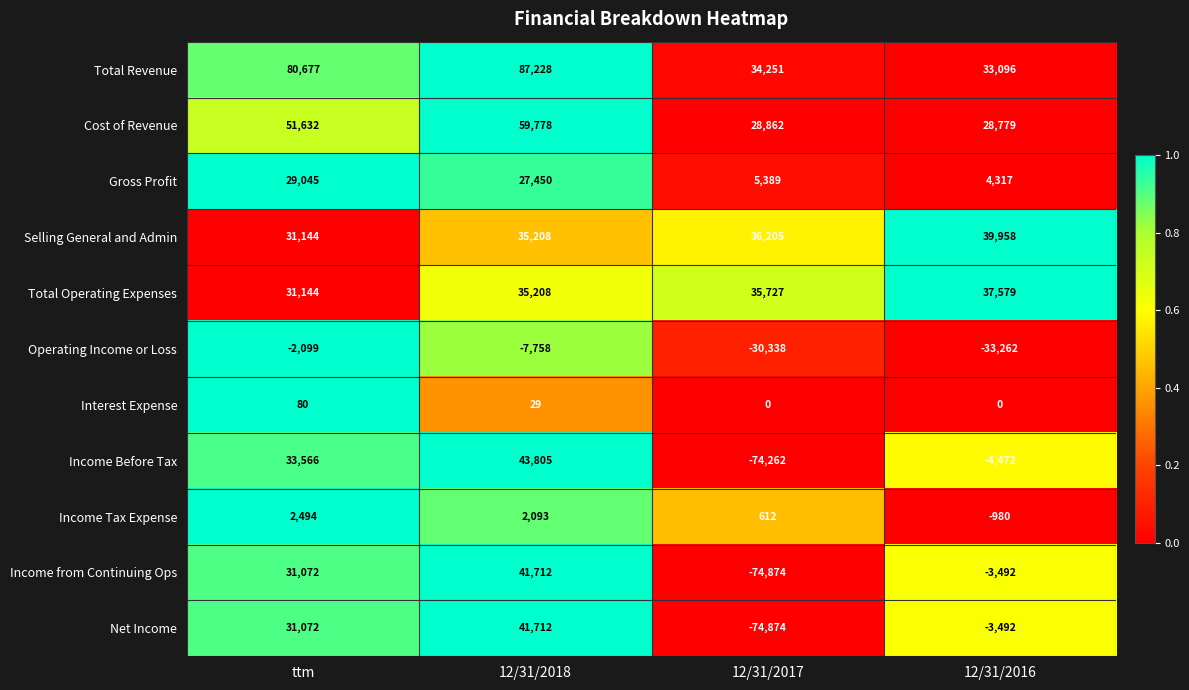

Rank the categories by Total Revenue value from lowest to highest.

12/31/2016, 12/31/2017, ttm, 12/31/2018